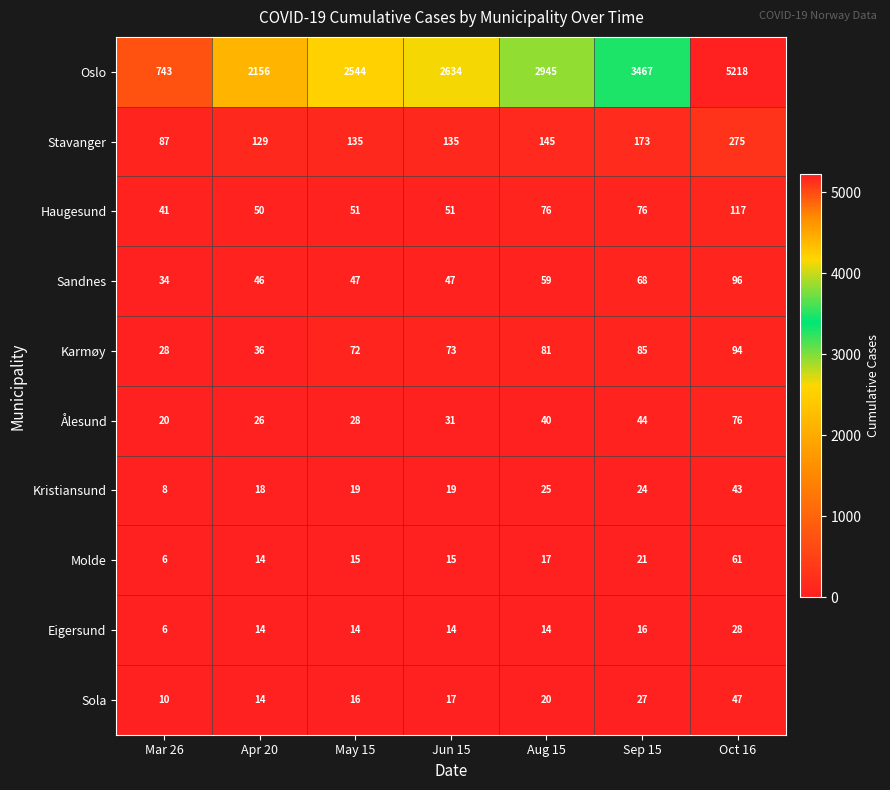

How many data points does each series have?

7